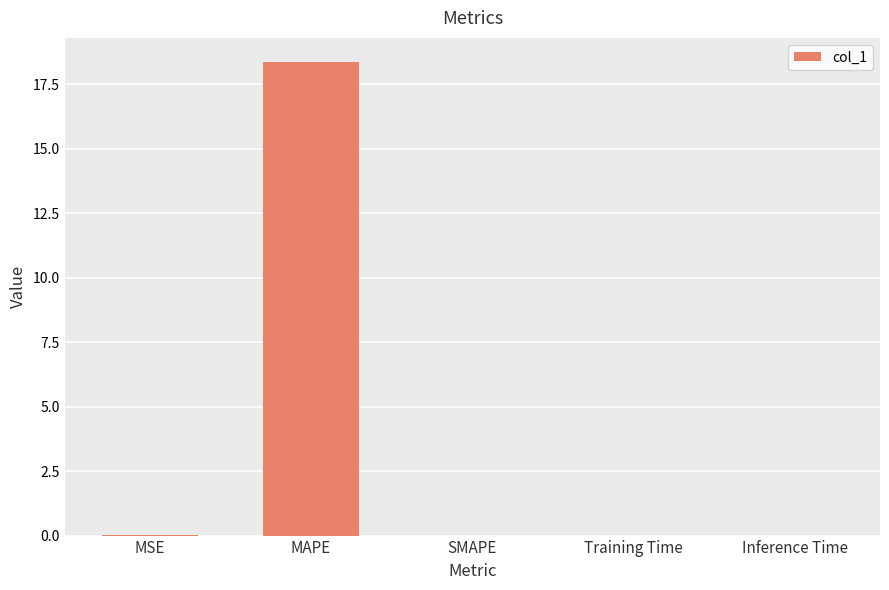

True or false: the data shows 0.0 at MSE.

True